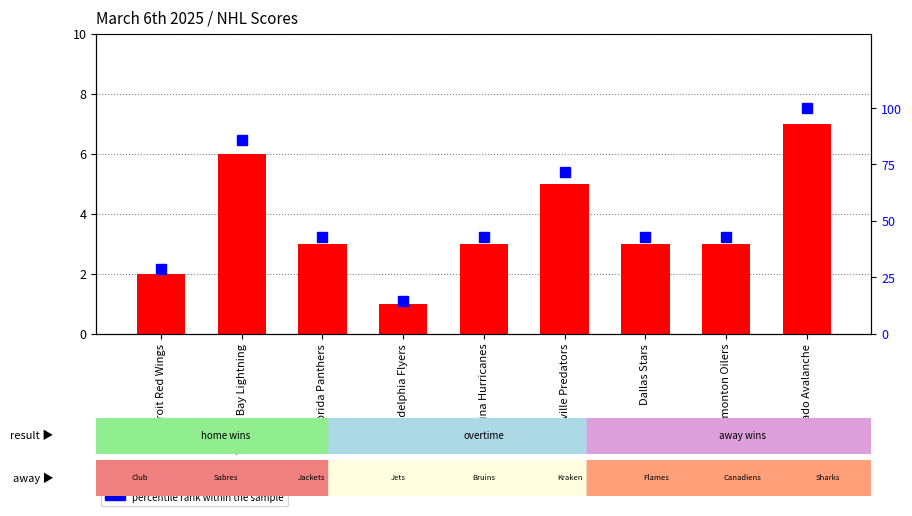

Reading left to right, transcribe all the data shown in this chart.

Home Score: 2.0	6.0	3.0	1.0	3.0	5.0	3.0	3.0	7.0
percentile rank within the sample: 28.6	85.7	42.9	14.3	42.9	71.4	42.9	42.9	100.0